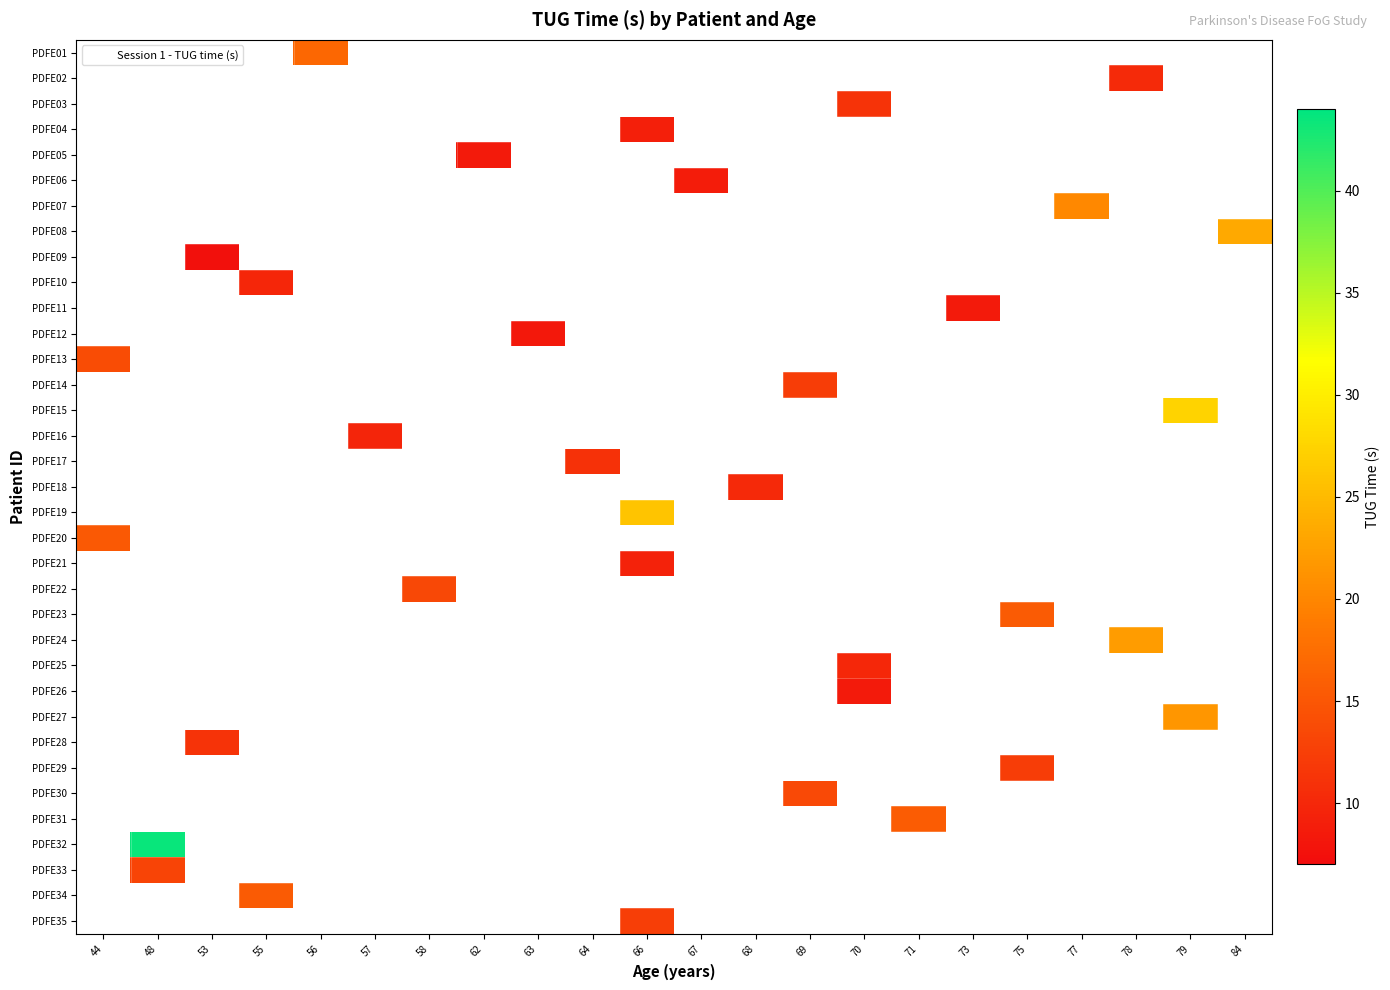

At which category does the chart reach its peak across all series?

48